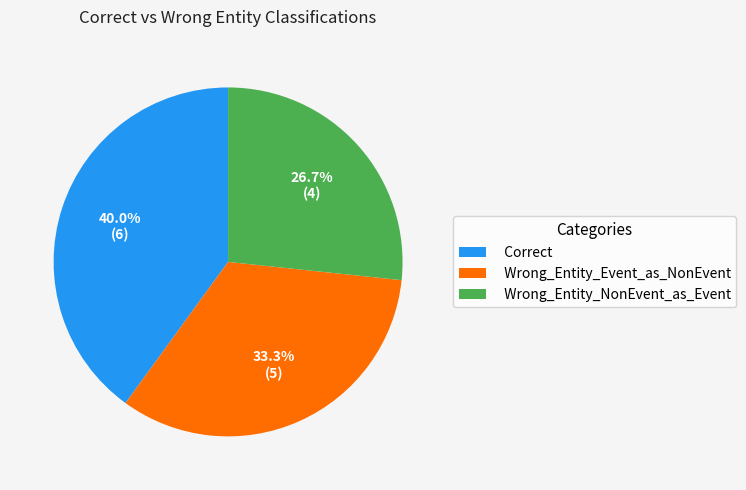

What portion of the pie excludes Wrong_Entity_Event_as_NonEvent?

66.7%